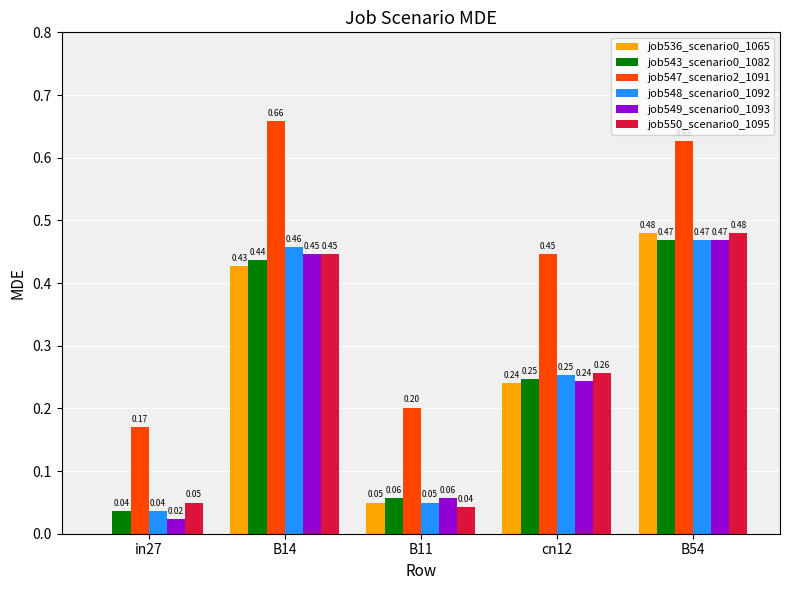

At which category is the sum across all series the highest?

B54